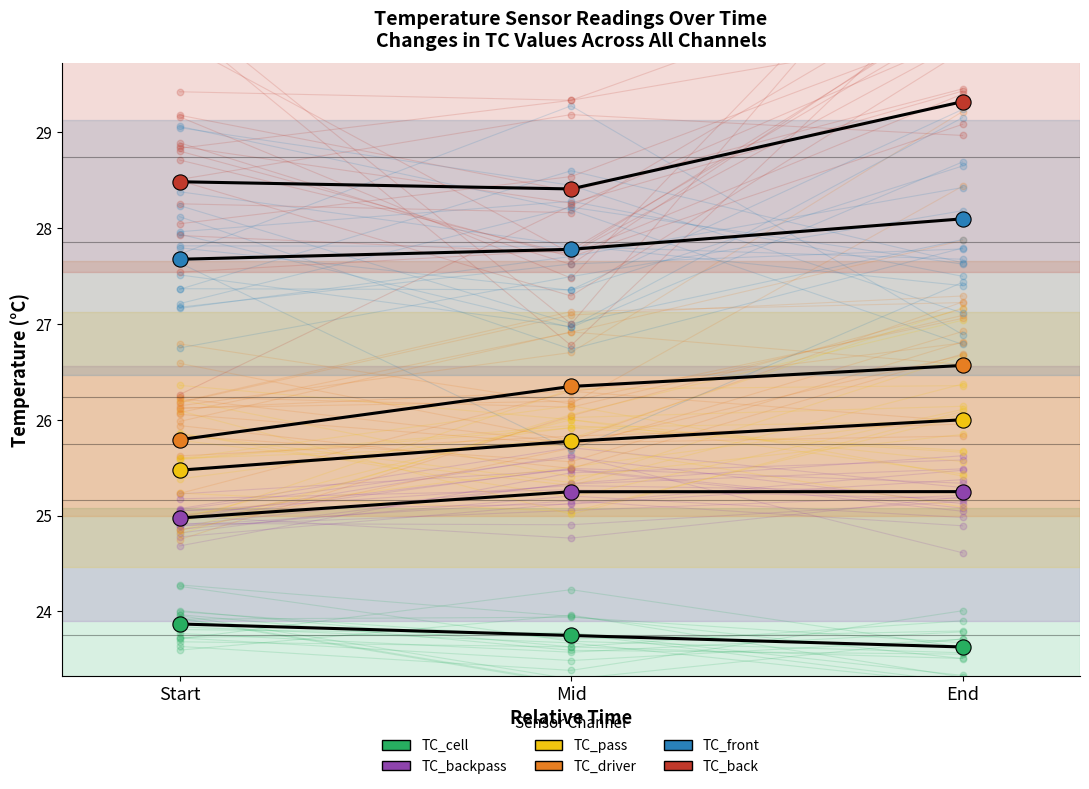

Which series reaches the maximum Y coordinate?

TC_back